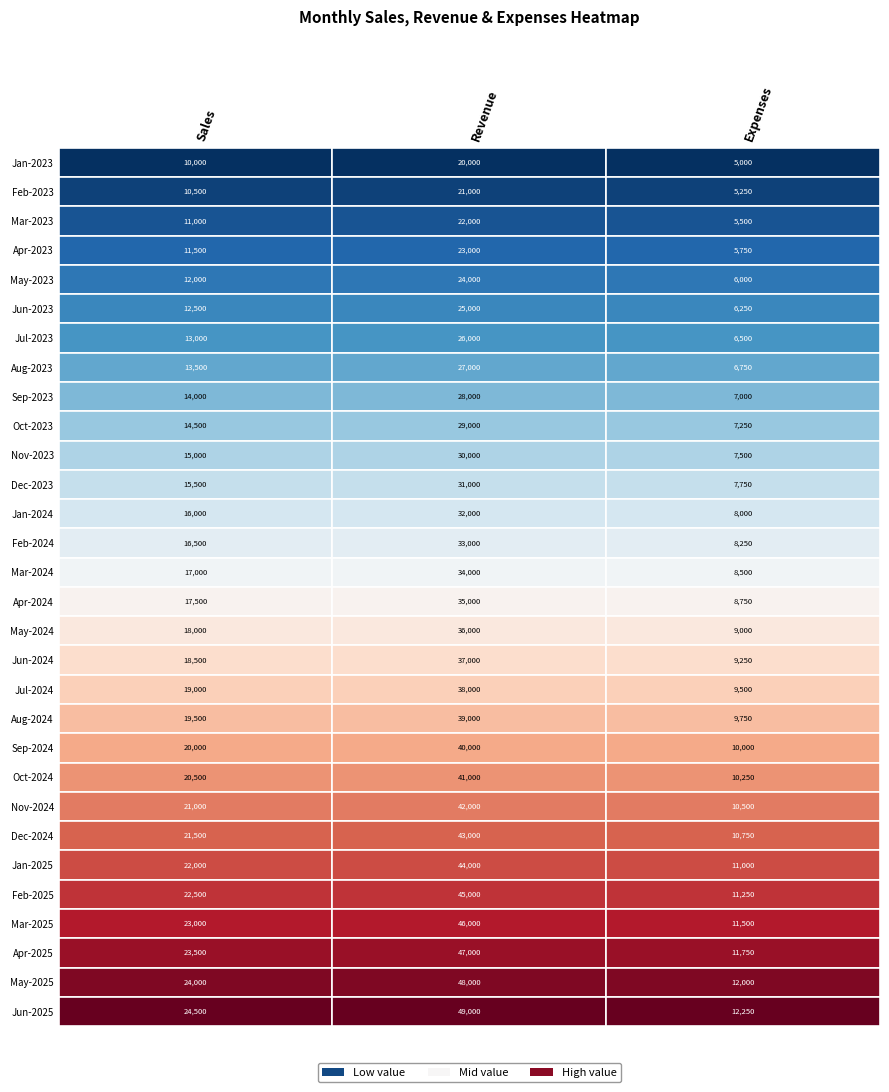

What value does the Feb-2024 series have at 0, to the nearest 10?

16500